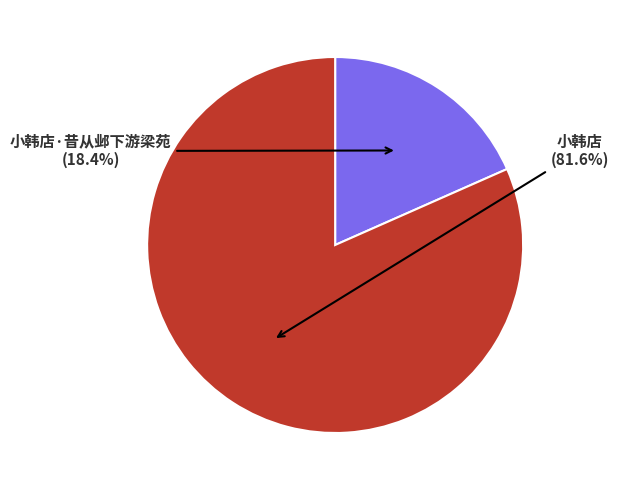

Is there any slice that represents more than half of the pie?

Yes